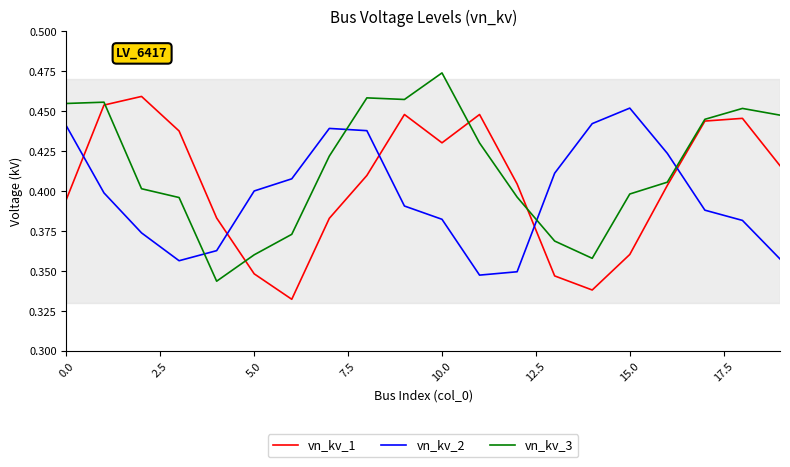

True or false: vn_kv_2 and vn_kv_3 cross at least once.

True